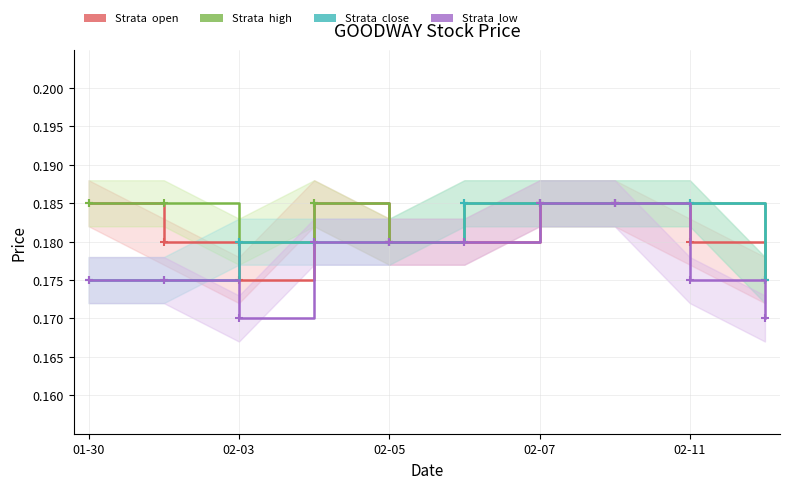

True or false: close and low cross at least once.

False